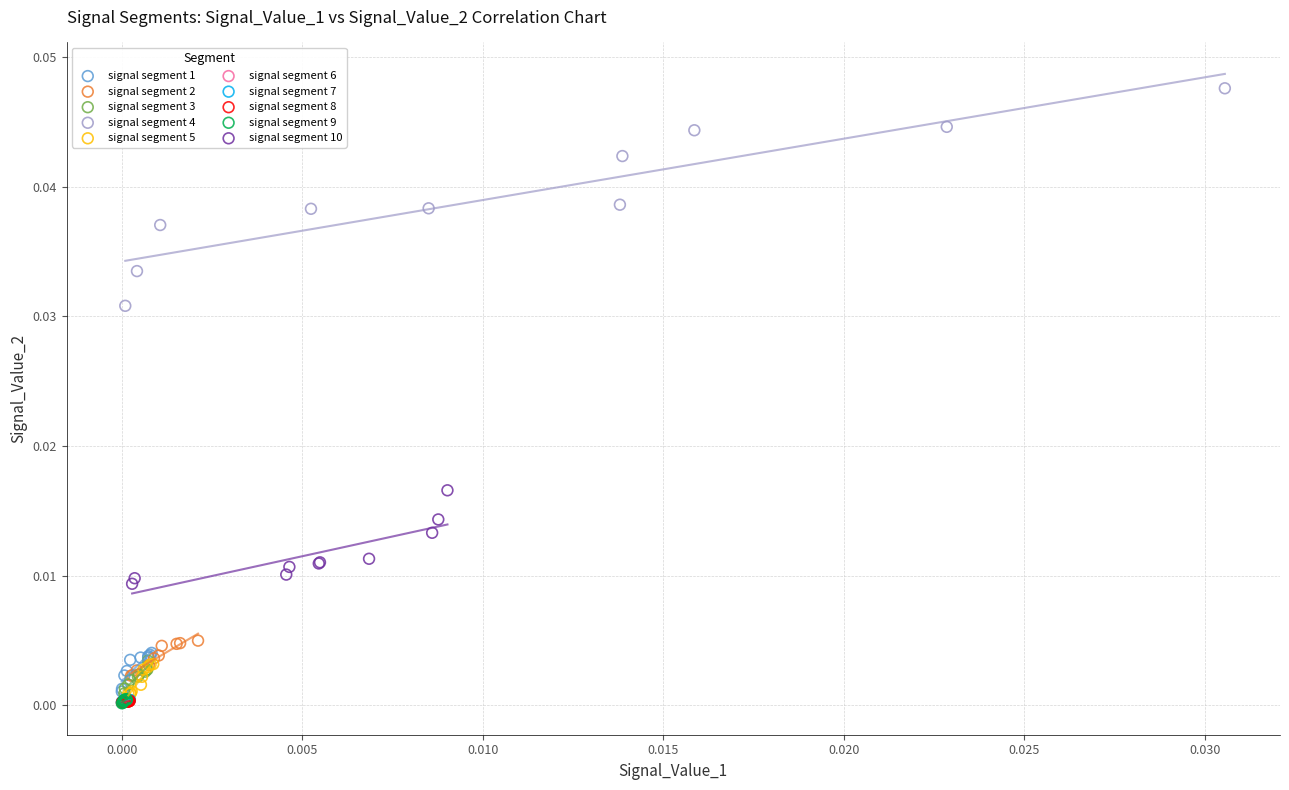

Which series contains the highest Y value?

signal segment 4